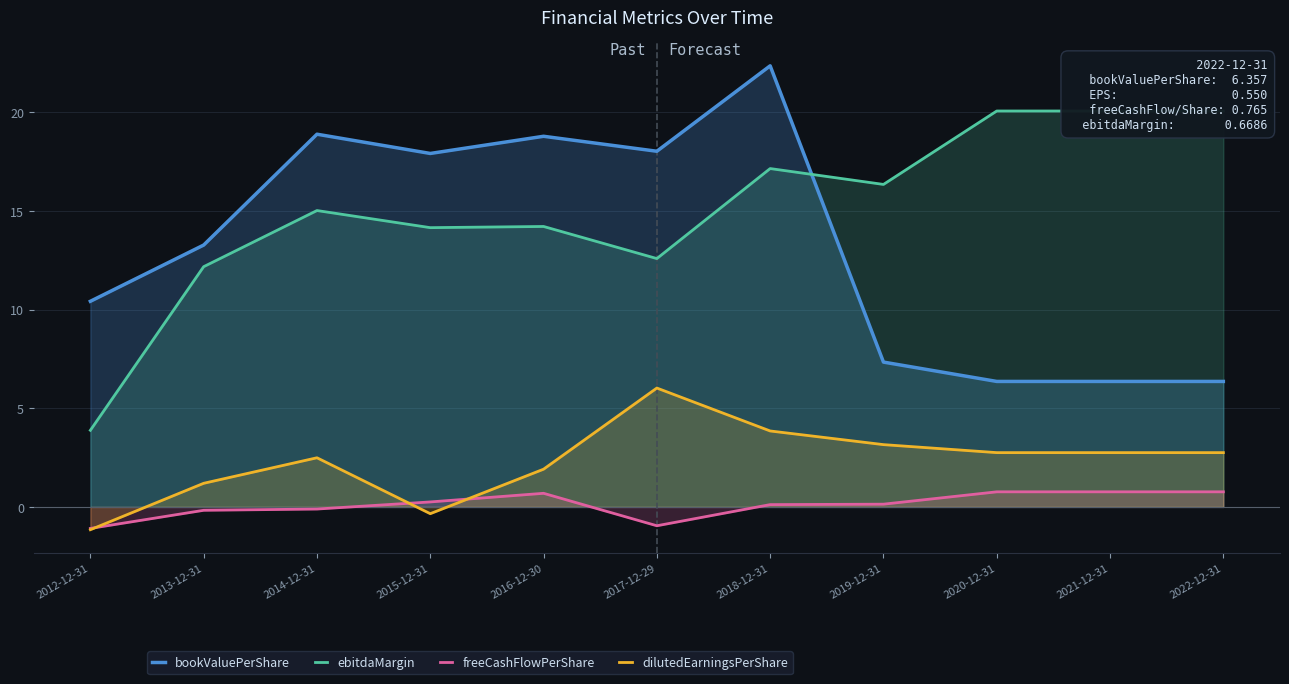

How many intersections are there between freeCashFlowPerShare and dilutedEarningsPerShare?

3